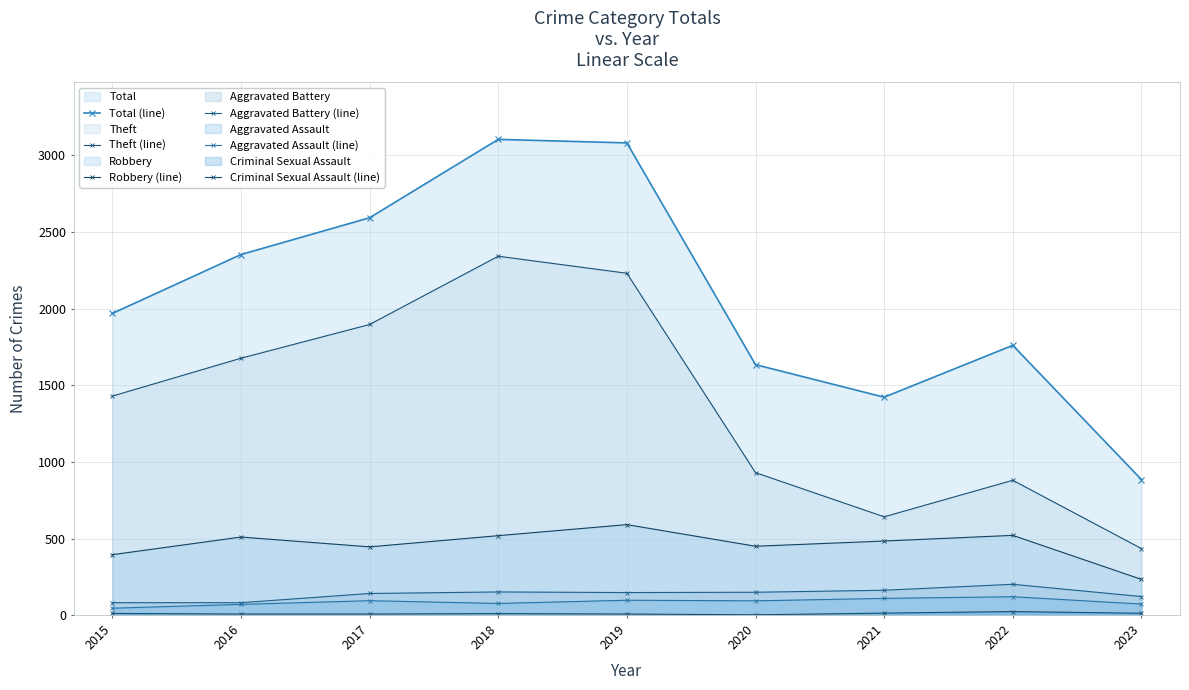

What is the total value across all series at 2019?

6155